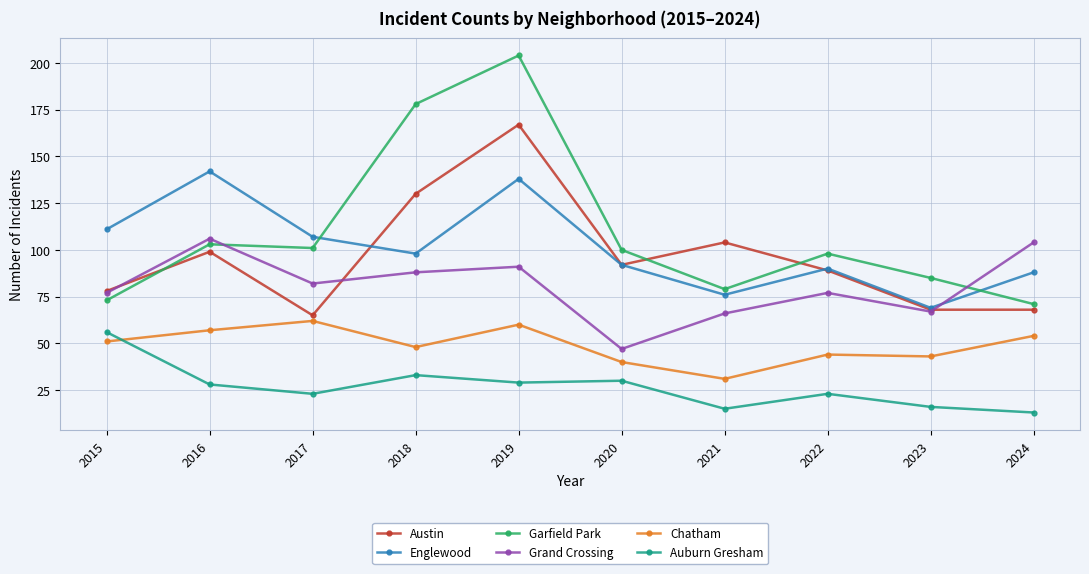

Is it true that Garfield Park equals 103 at 2016?

True